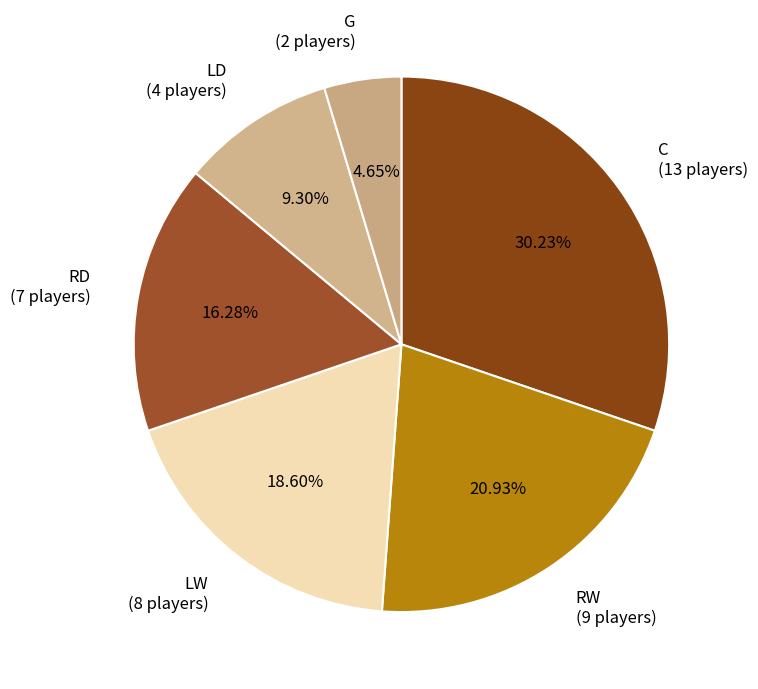

Between G and C, which is larger?

C